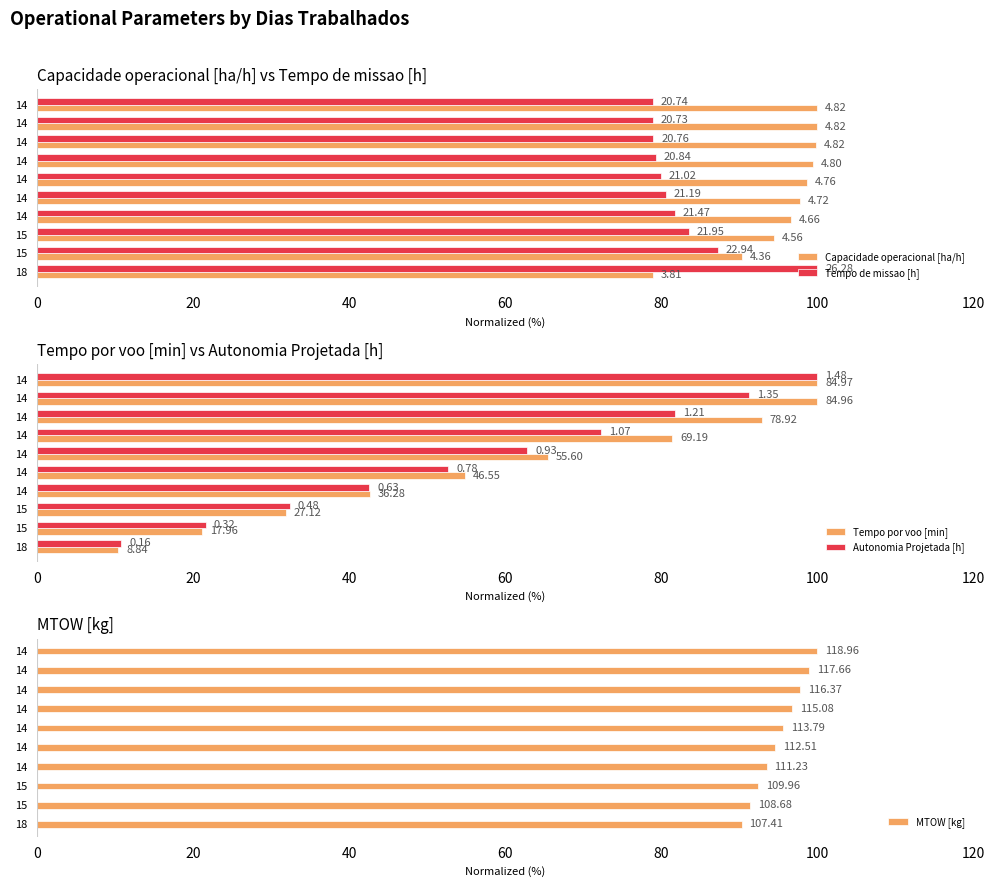

How many values in the Autonomia Projetada [h] series are below 62?

5